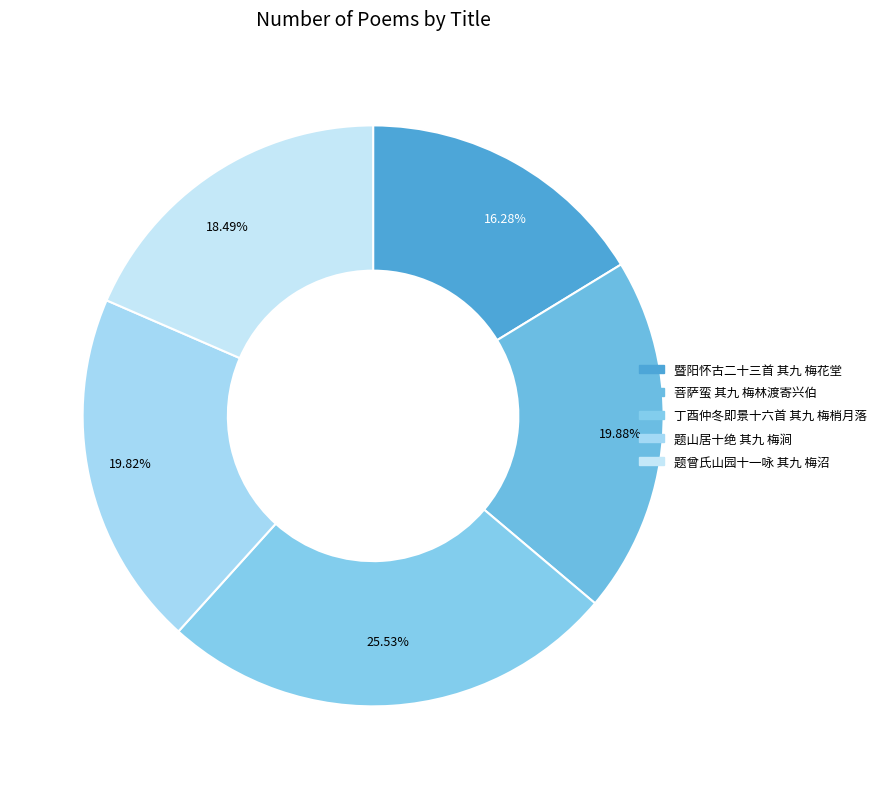

The 丁酉仲冬即景十六首 其九 梅梢月落 slice represents 37% of the pie. True or false?

False